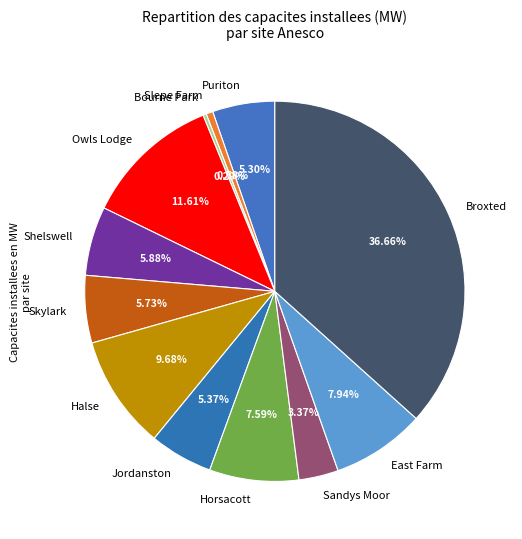

Approximately how many times larger is the value at Owls Lodge compared to Puriton?

2.2